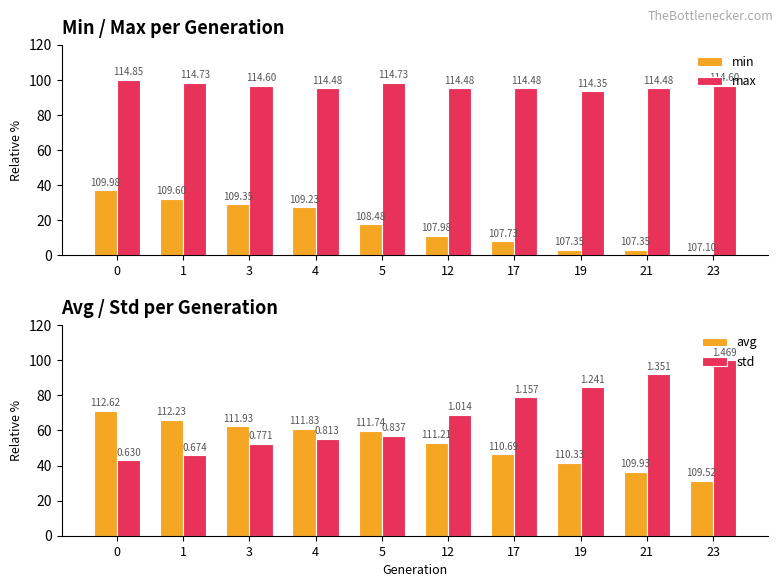

Which has a higher value, 1 or 12?

1